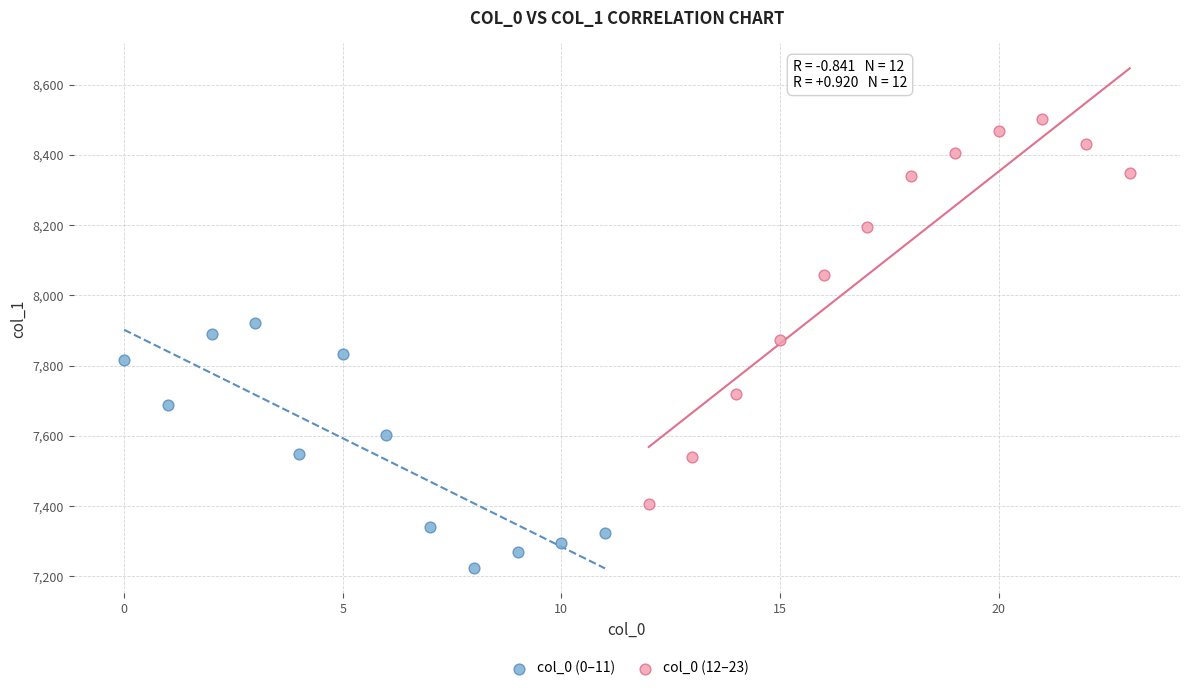

Which series has the largest Y range (max minus min)?

col_0 (12–23)